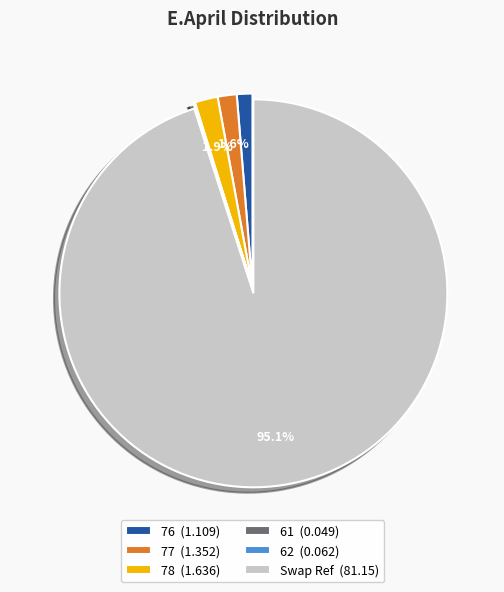

Does any single category account for the majority?

Yes